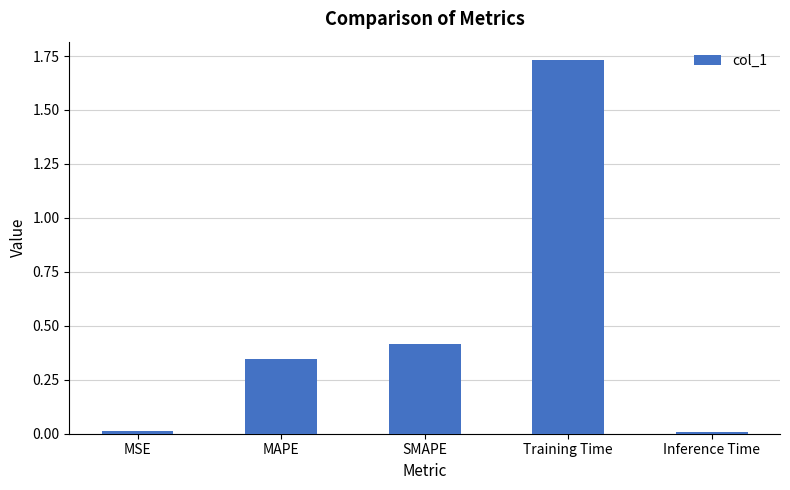

What position from the left is SMAPE?

3